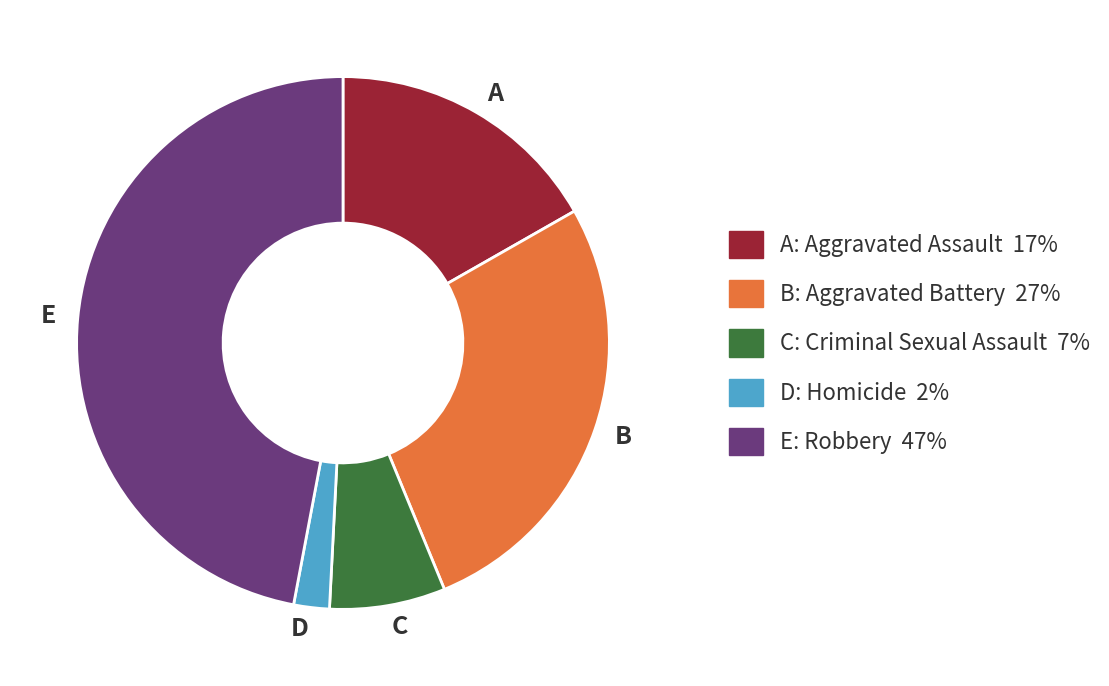

Is there any slice that represents more than half of the pie?

No